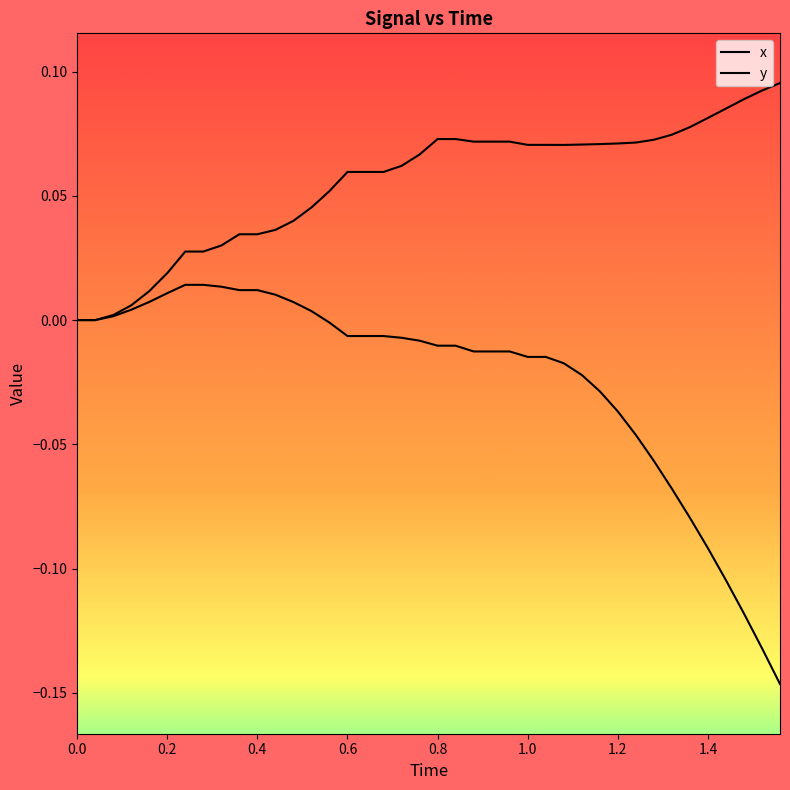

Which series has the largest range (max minus min)?

y